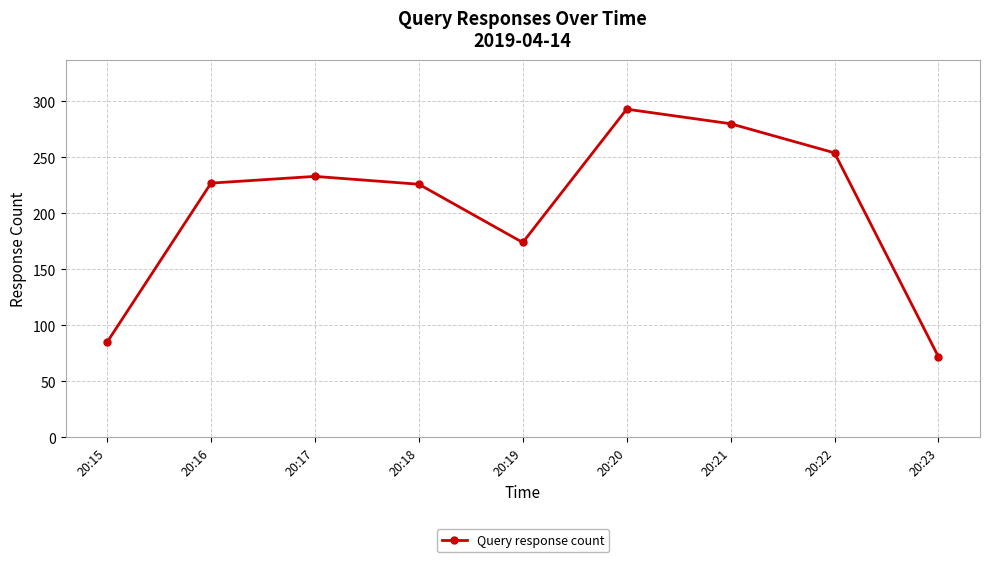

What is the value of the 2nd point from the left?

227